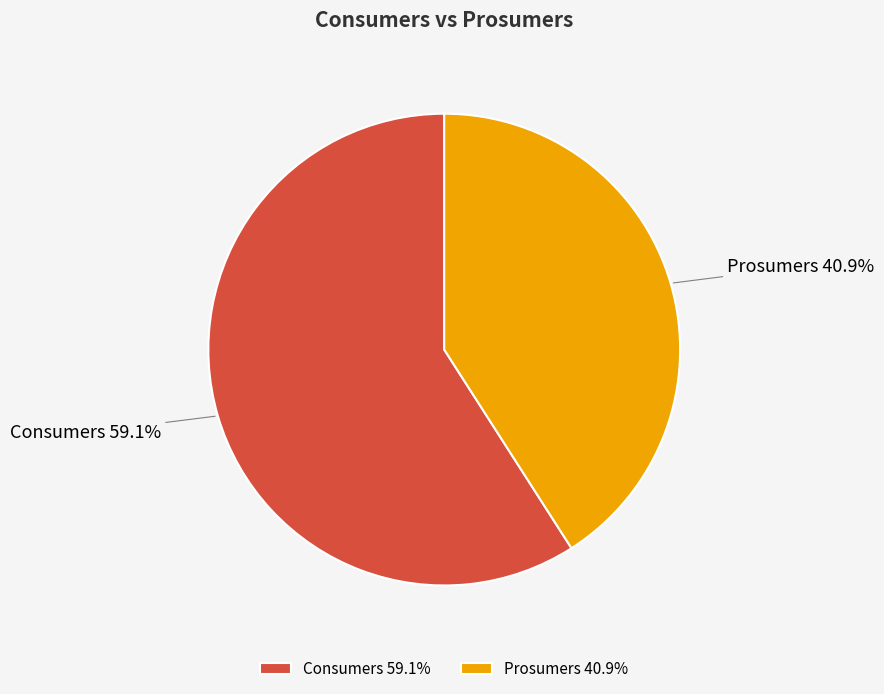

Does Consumers represent more than half of the total?

Yes